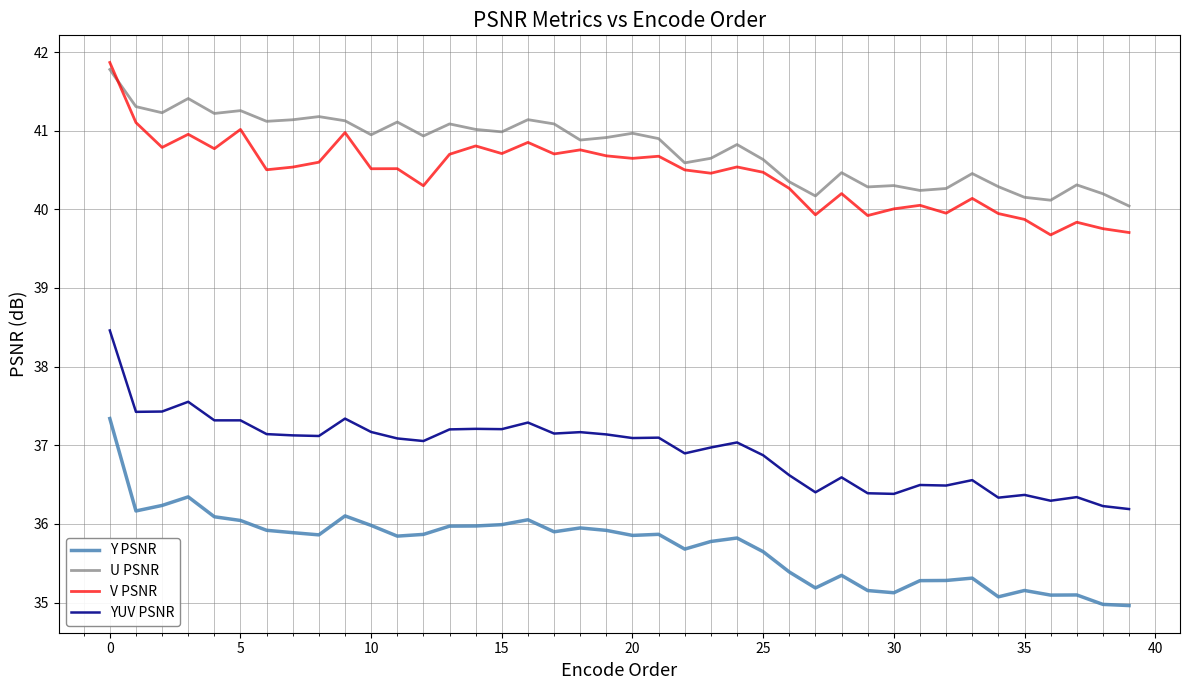

True or false: U PSNR and V PSNR intersect in this chart.

True